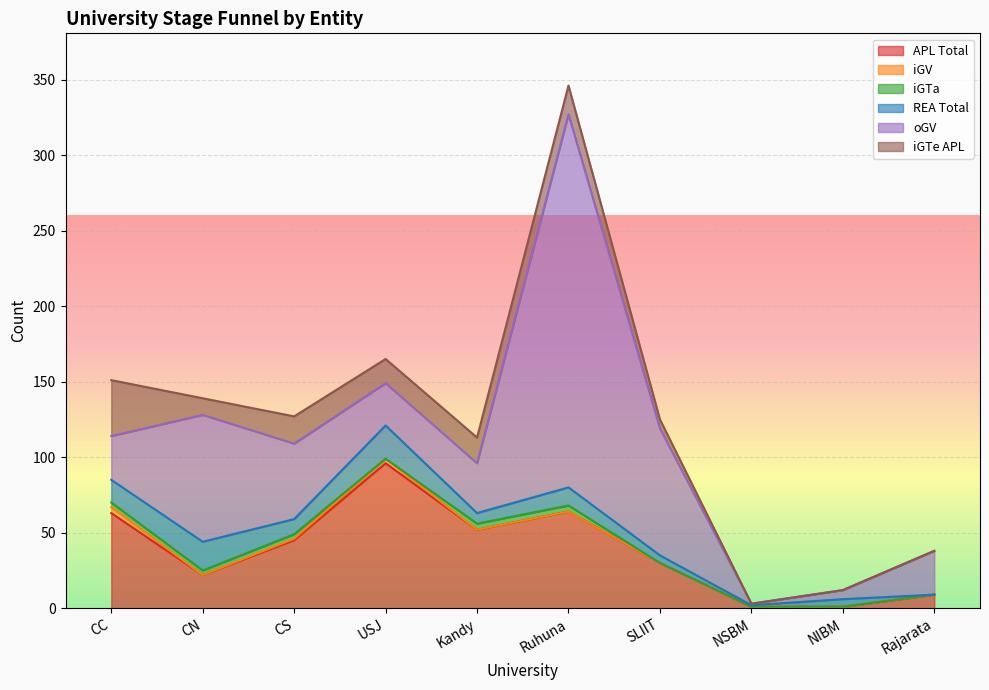

At which category is the sum across all series the highest?

Ruhuna